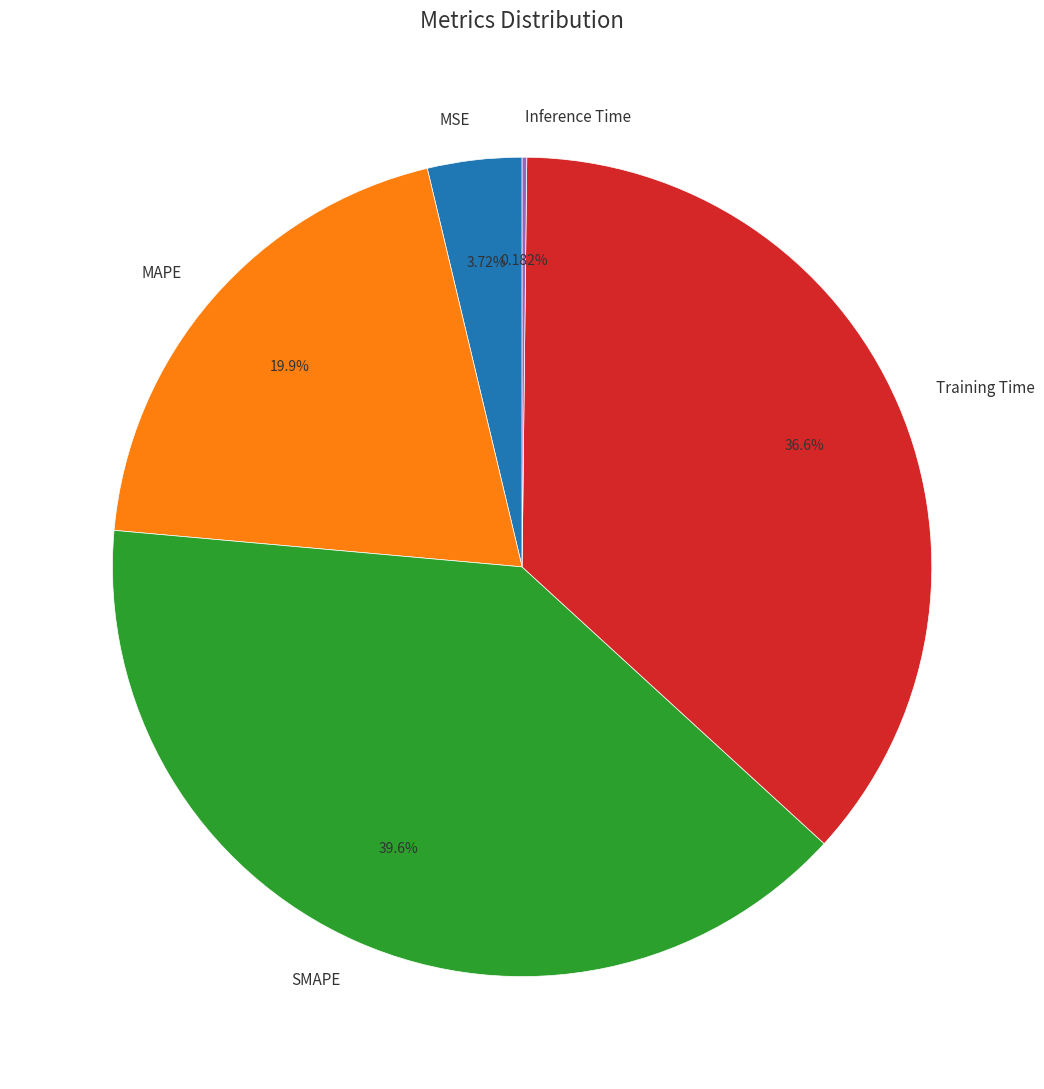

To the nearest percent, what is the difference between the largest and smallest slice percentages?

39%